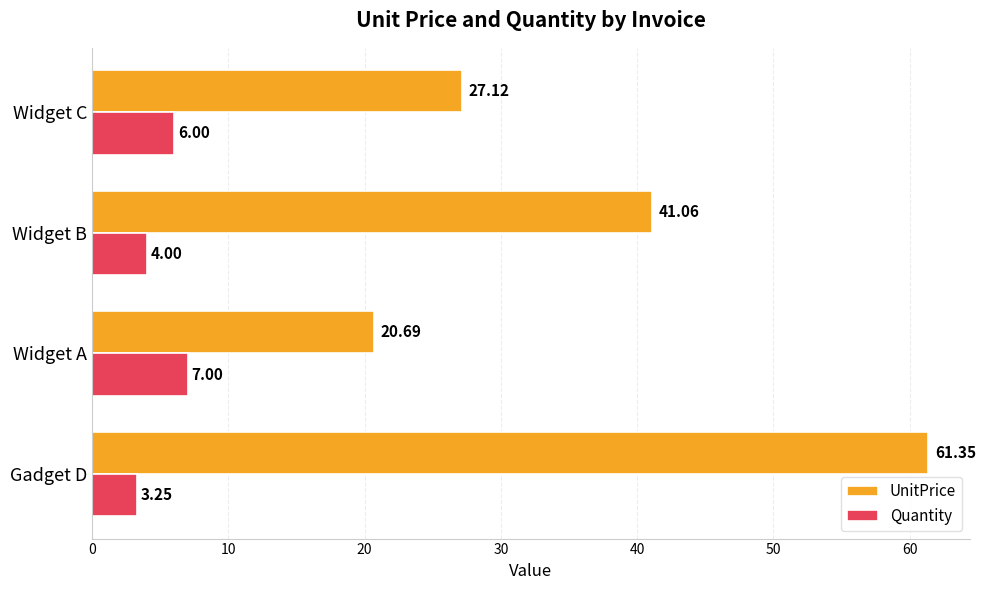

Between Gadget D and Widget A, which series saw the biggest shift?

UnitPrice